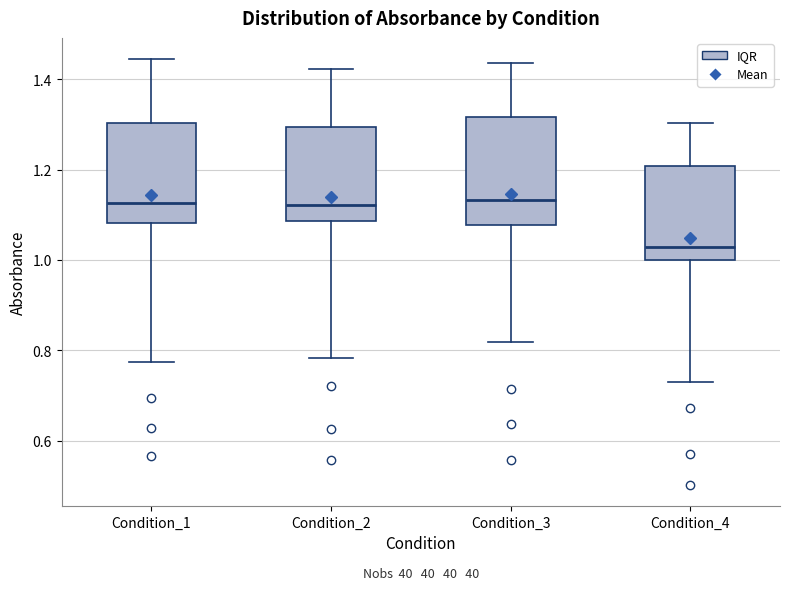

Where is the lower edge of the box for Condition_4 on the y-axis? The values are not printed on the chart, so give them approximately, as read against the axis.

1.00